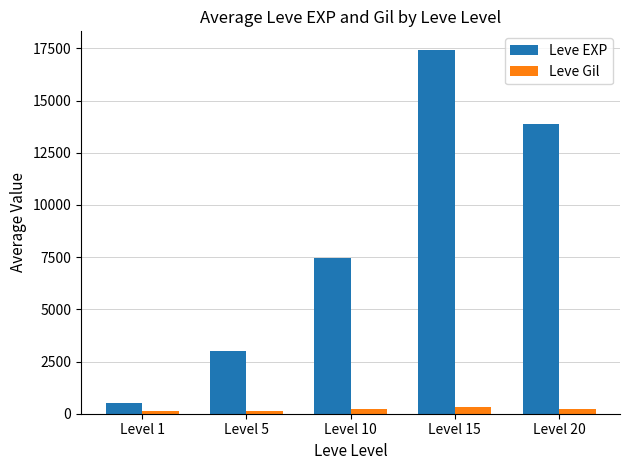

What is the difference between the maximum and minimum values in the Leve EXP series?

16934.8